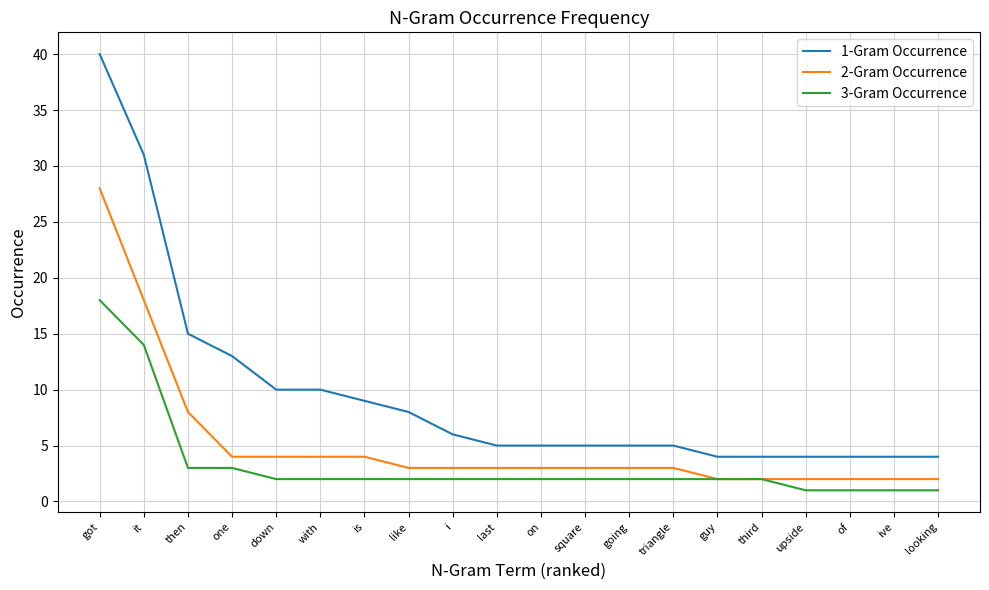

What is the difference between the second highest and minimum values in the 3-Gram Occurrence series?

13